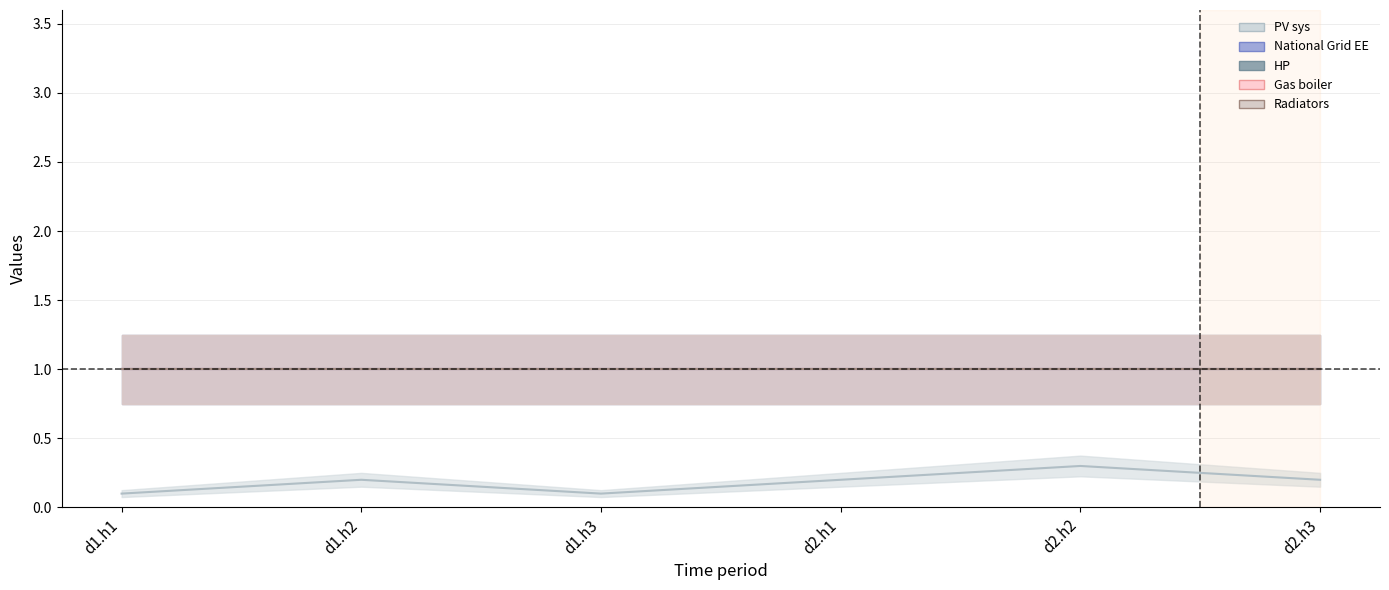

True or false: Radiators and HP cross at least once.

False